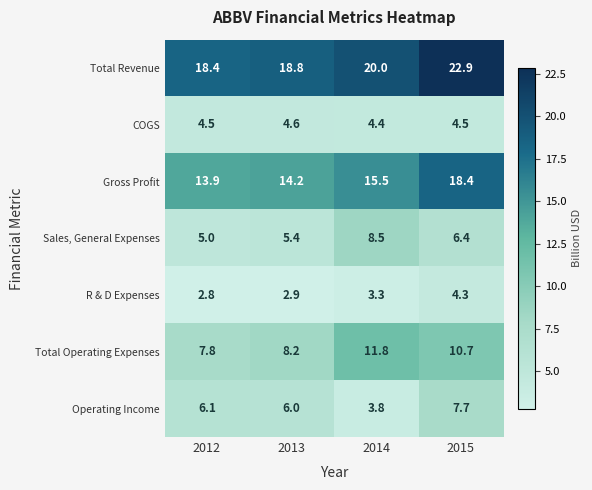

At 2015, list the series in order from largest to smallest.

Total Revenue, Gross Profit, Total Operating Expenses, Operating Income, Sales, General Expenses, COGS, R & D Expenses